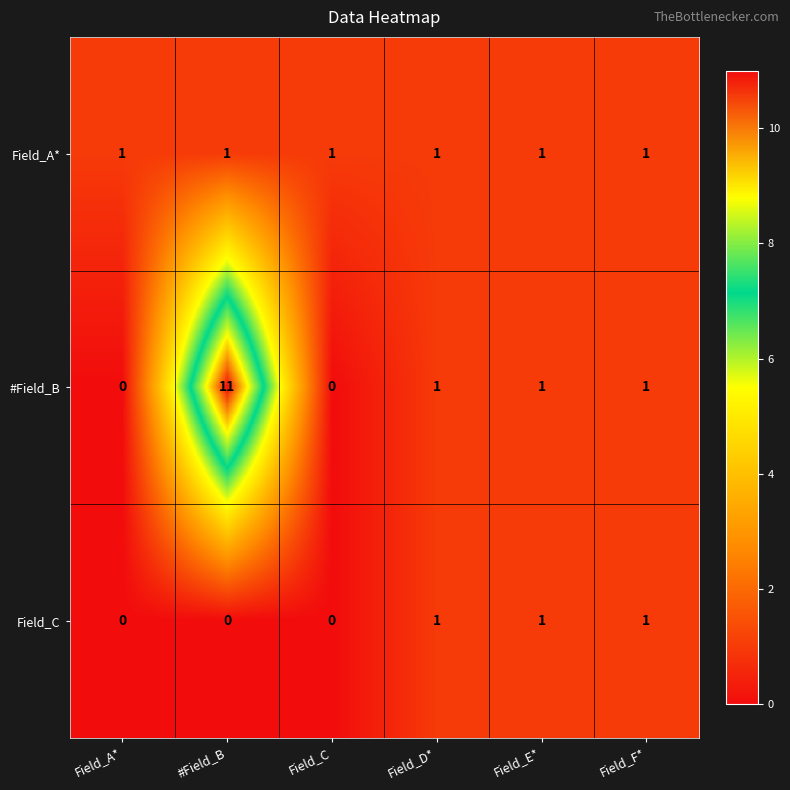

Reading left to right, transcribe all the data shown in this chart.

Field_A*: Field_A*=1	#Field_B=1	Field_C=1	Field_D*=1	Field_E*=1	Field_F*=1
#Field_B: Field_A*=0	#Field_B=11	Field_C=0	Field_D*=1	Field_E*=1	Field_F*=1
Field_C: Field_A*=0	#Field_B=0	Field_C=0	Field_D*=1	Field_E*=1	Field_F*=1